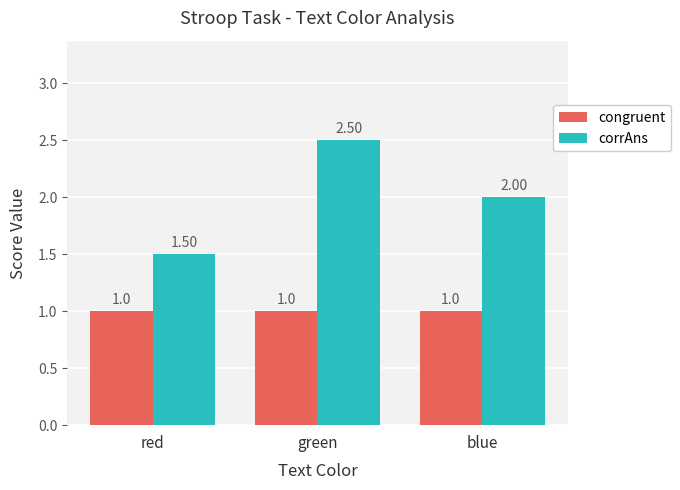

What is the sum of the congruent values at blue and green?

2.0